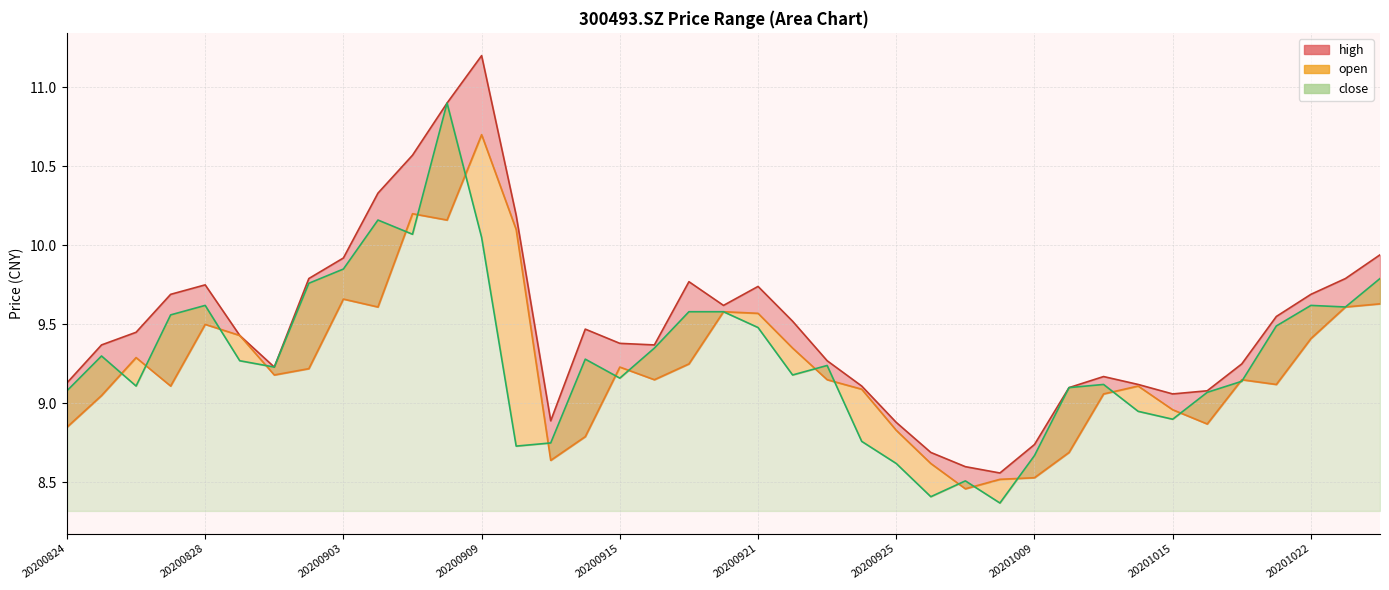

Is it true that open equals 8.8 at 20200824?

True